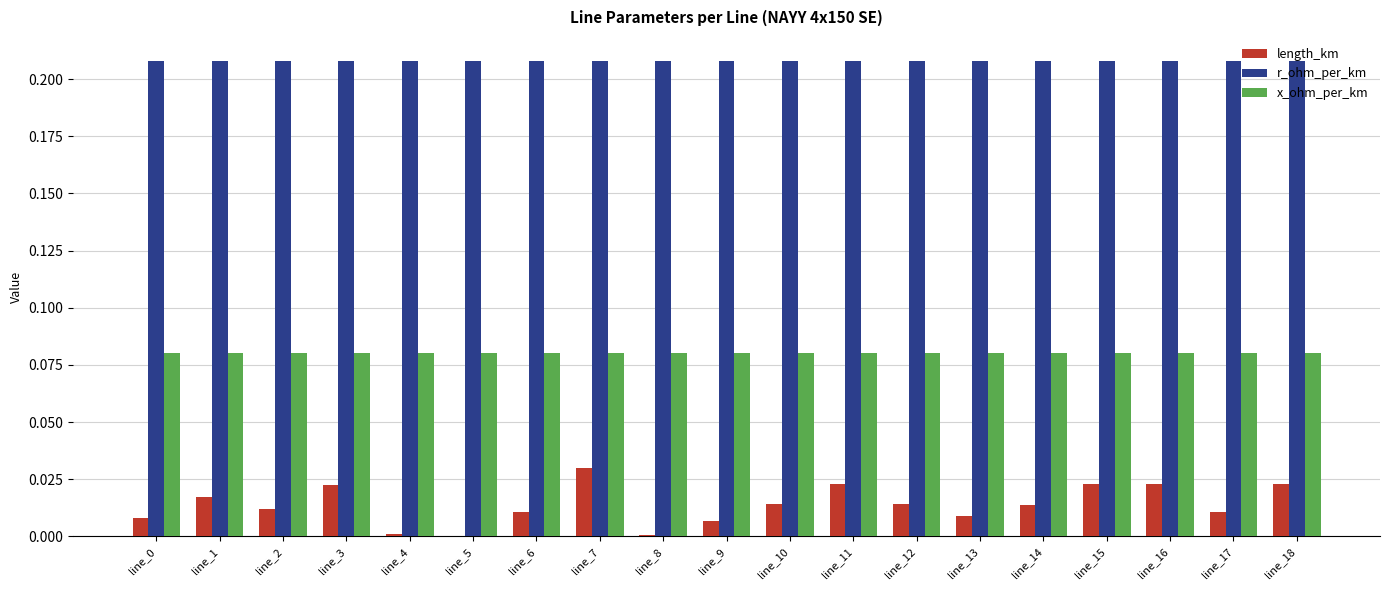

Is the value of r_ohm_per_km at line_2 greater than the value of x_ohm_per_km at line_11?

Yes